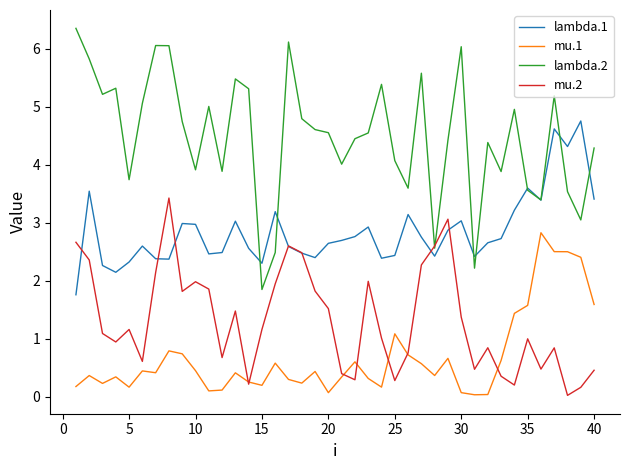

List the series in order of their peak value, highest first.

lambda.2, lambda.1, mu.2, mu.1